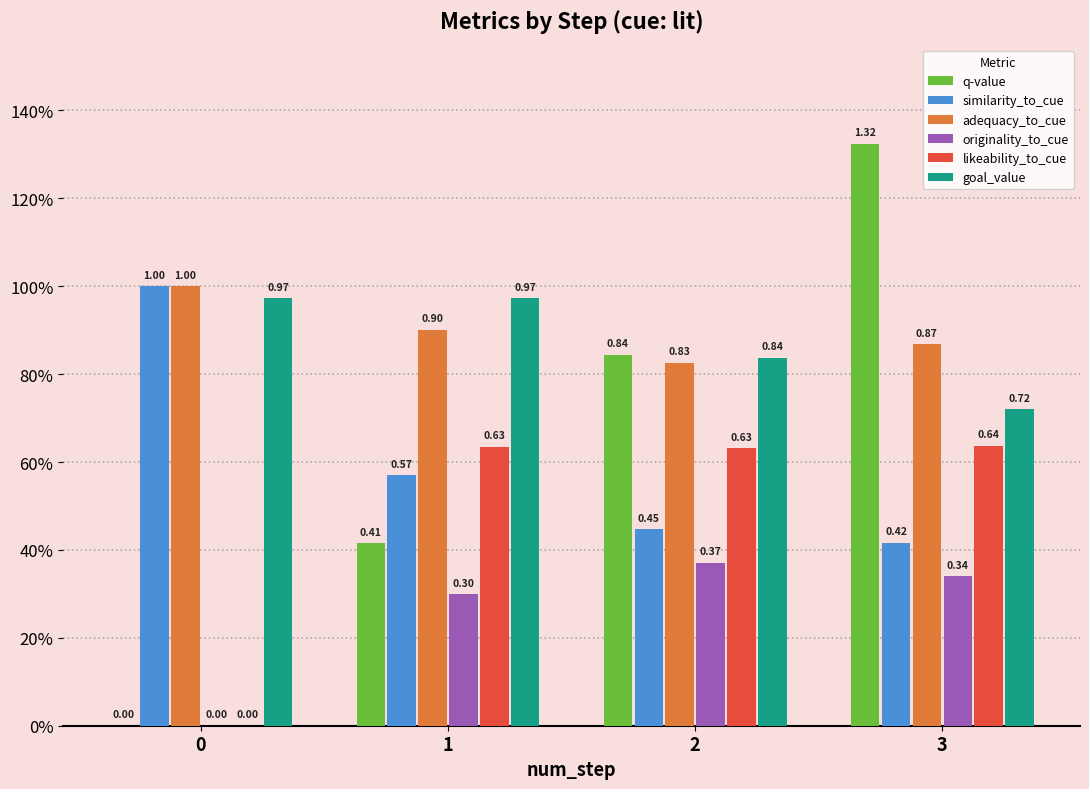

Rank the series at 0 from highest to lowest value.

similarity_to_cue, adequacy_to_cue, goal_value, q-value, originality_to_cue, likeability_to_cue